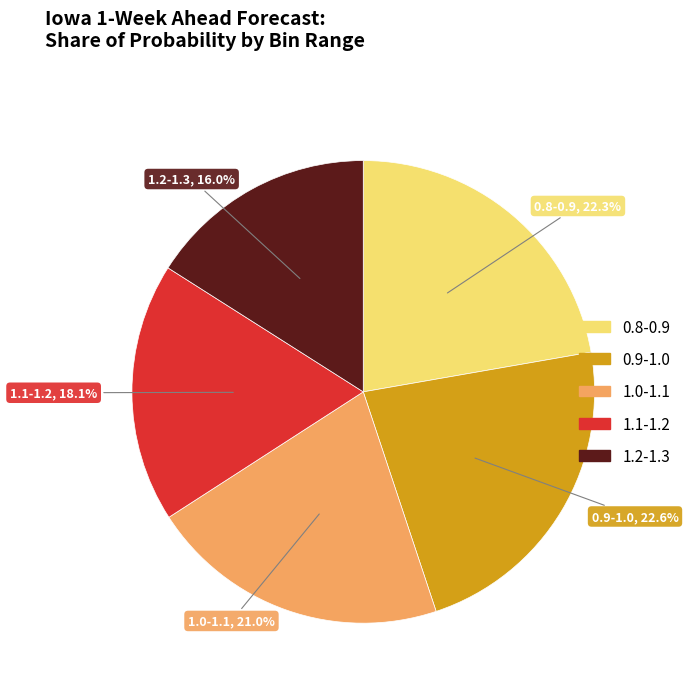

To the nearest percent, what portion does 1.2-1.3 represent?

16%